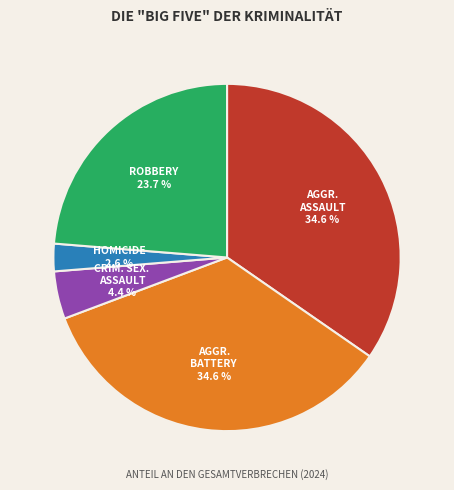

To the nearest percent, what is the difference between the largest and smallest slice percentages?

32%